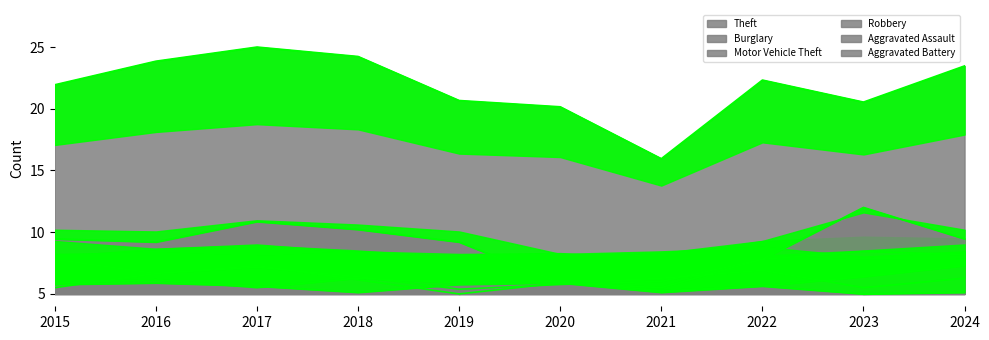

List the series in order of their peak value, lowest first.

Aggravated Battery, Robbery, Aggravated Assault, Burglary, Motor Vehicle Theft, Theft